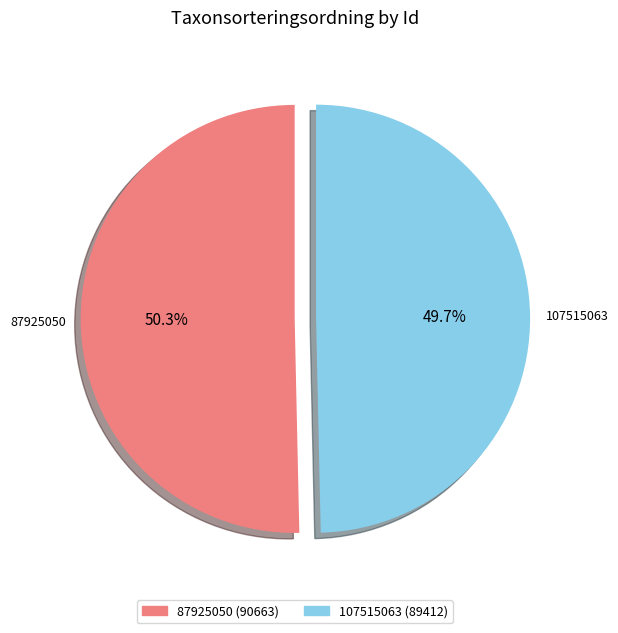

How many slices are in this pie chart?

2